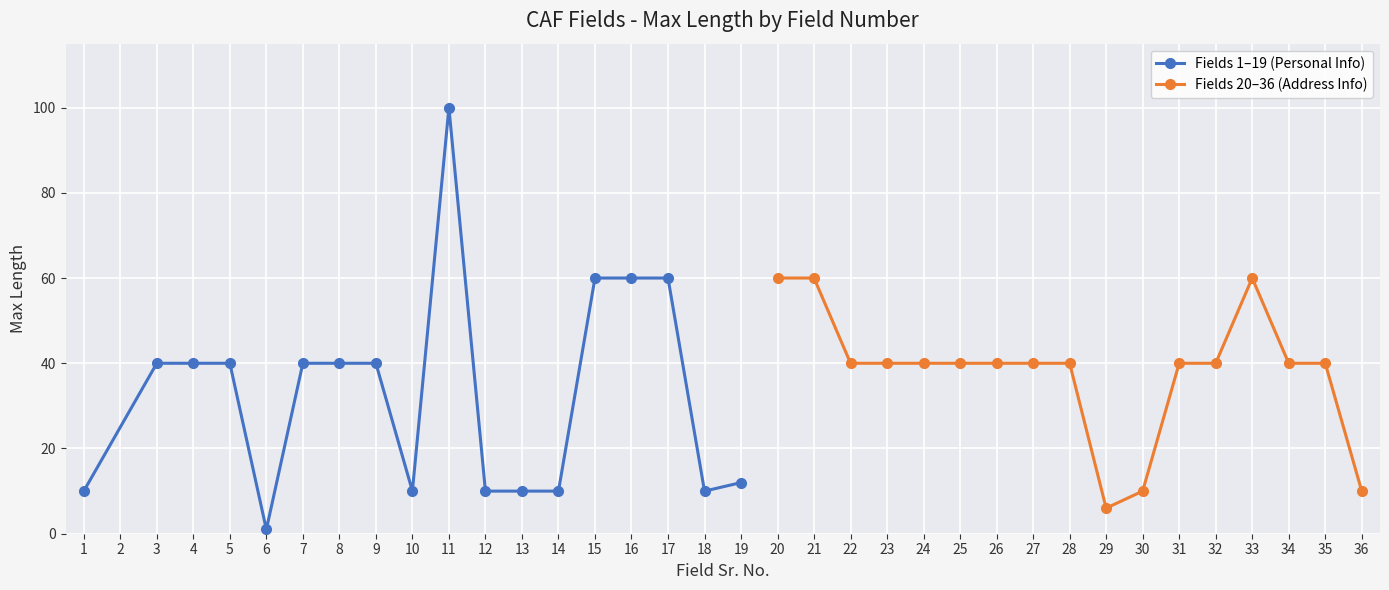

True or false: Fields 1–19 (Personal Info) has a value of 15 at 18.

False